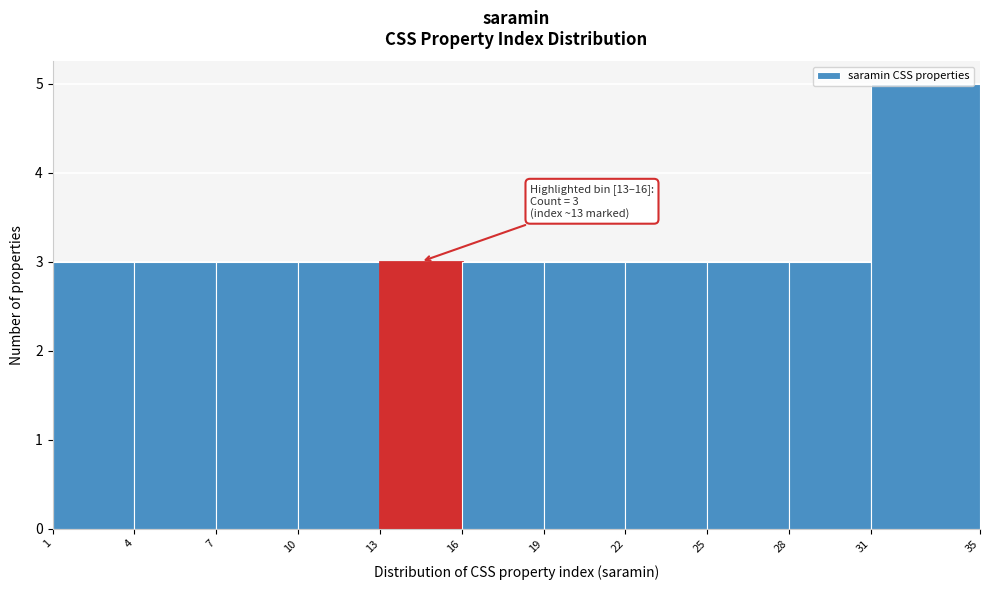

Which range on the x-axis has the tallest bar?

31 to 35